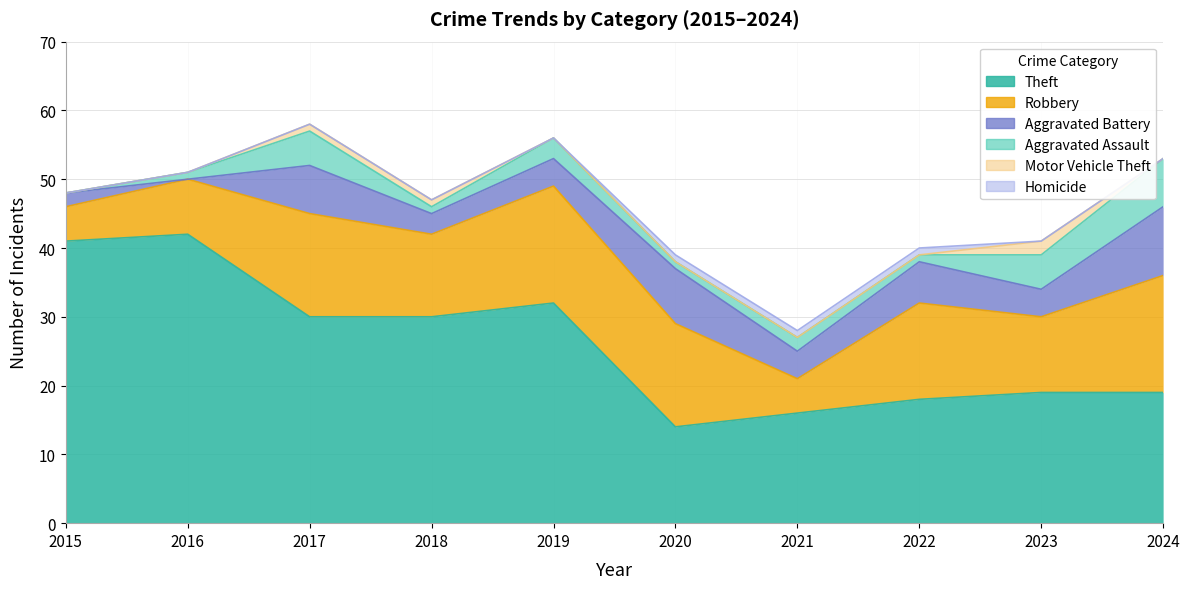

What is the total value across all series at 2024?

53